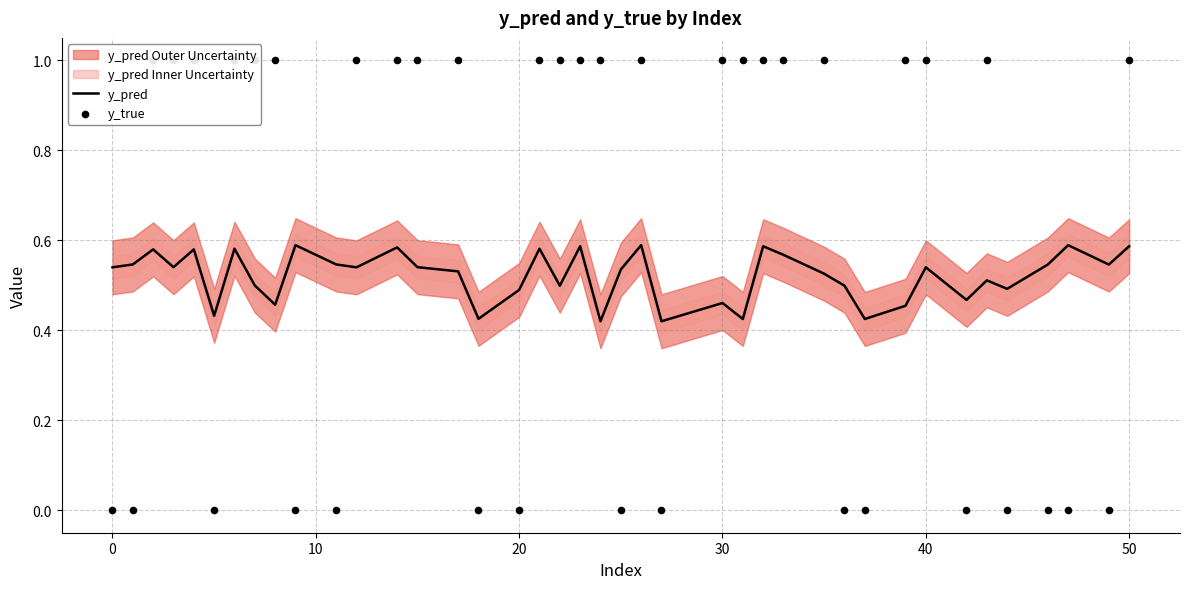

Which series has the widest spread of Y values?

y_true